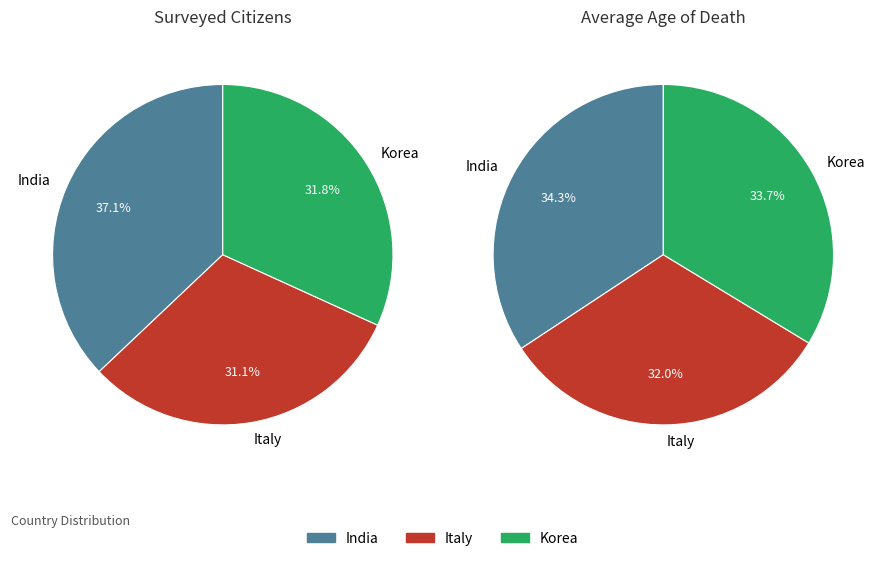

Approximately how many times larger is the value at Italy compared to Korea?

1.0